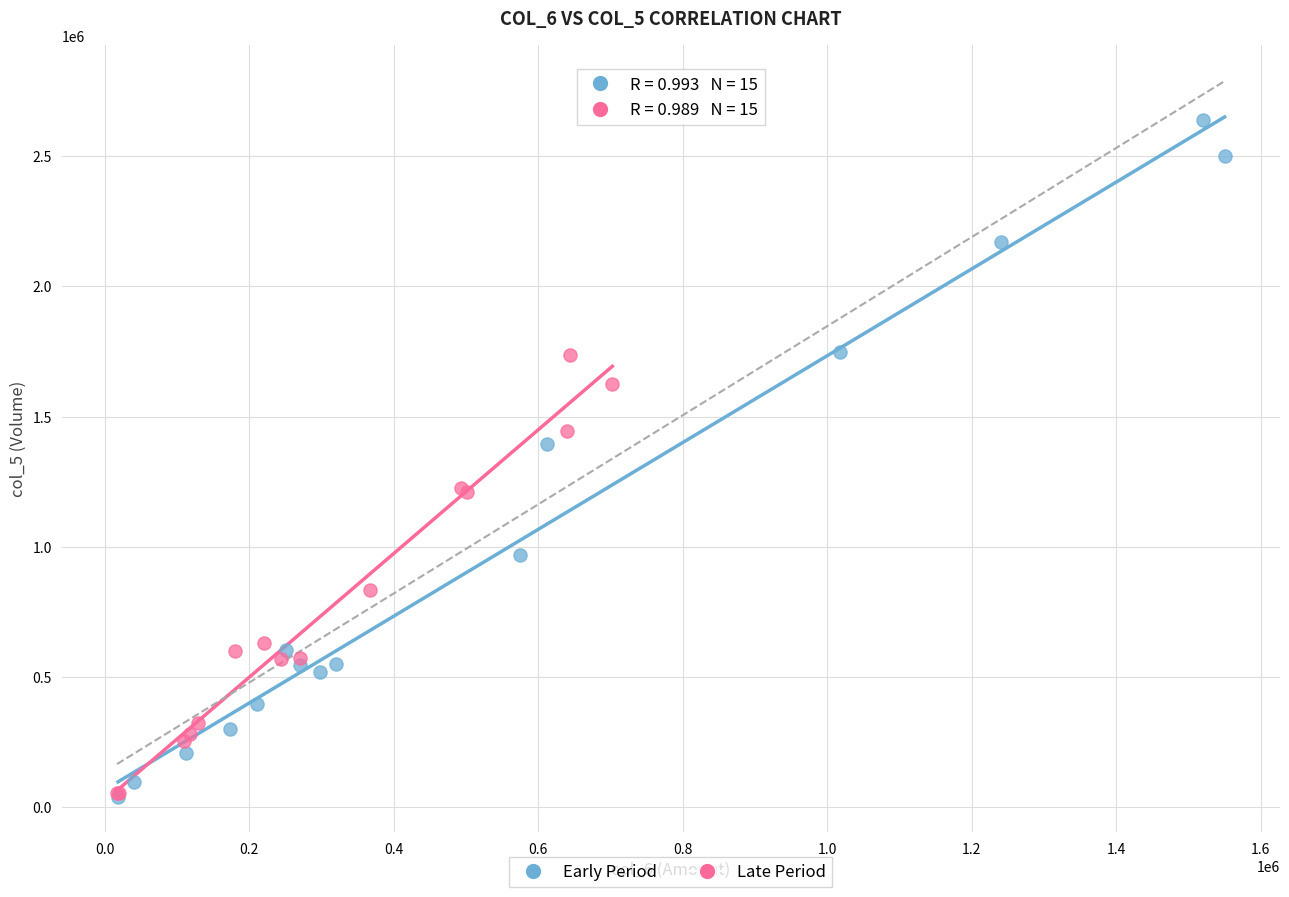

Which series has the largest Y range (max minus min)?

Early Period